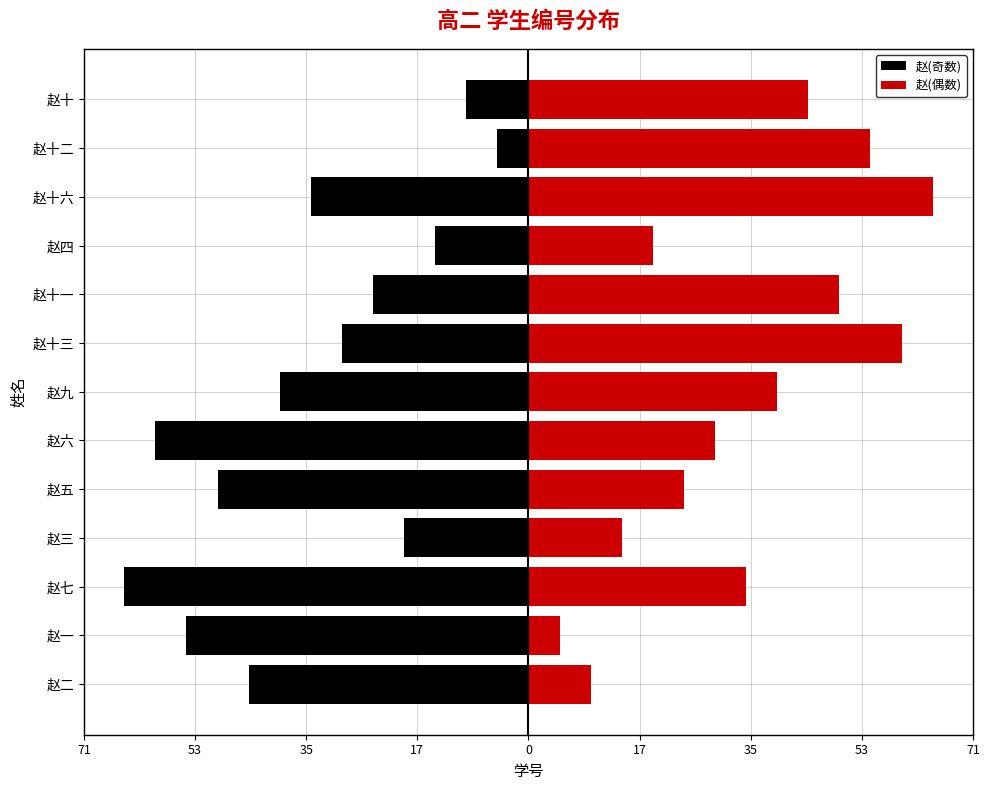

What is the difference between the highest and lowest values at 赵三?

35